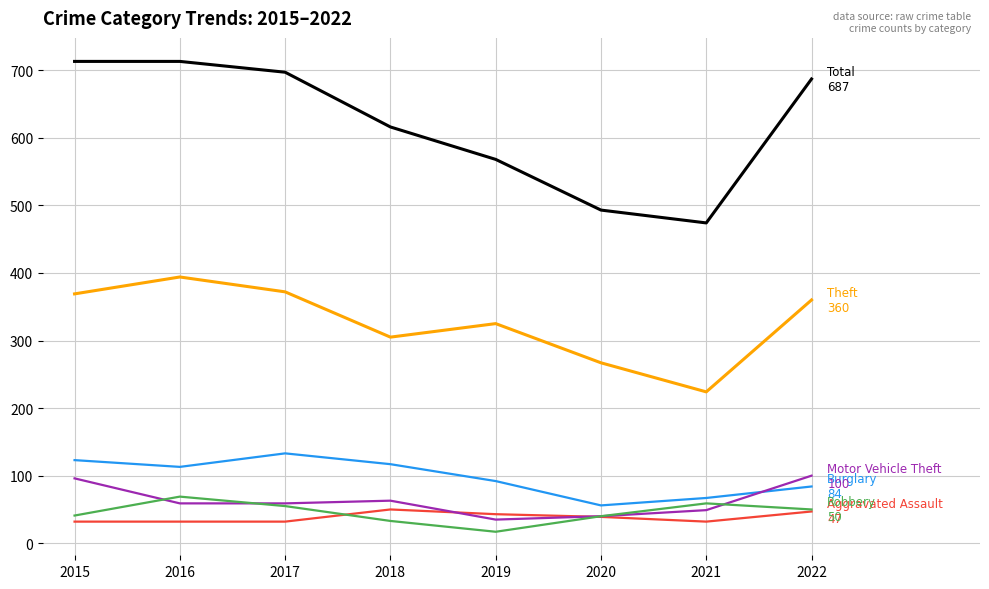

What is the difference between the highest and lowest values at 2019?

551